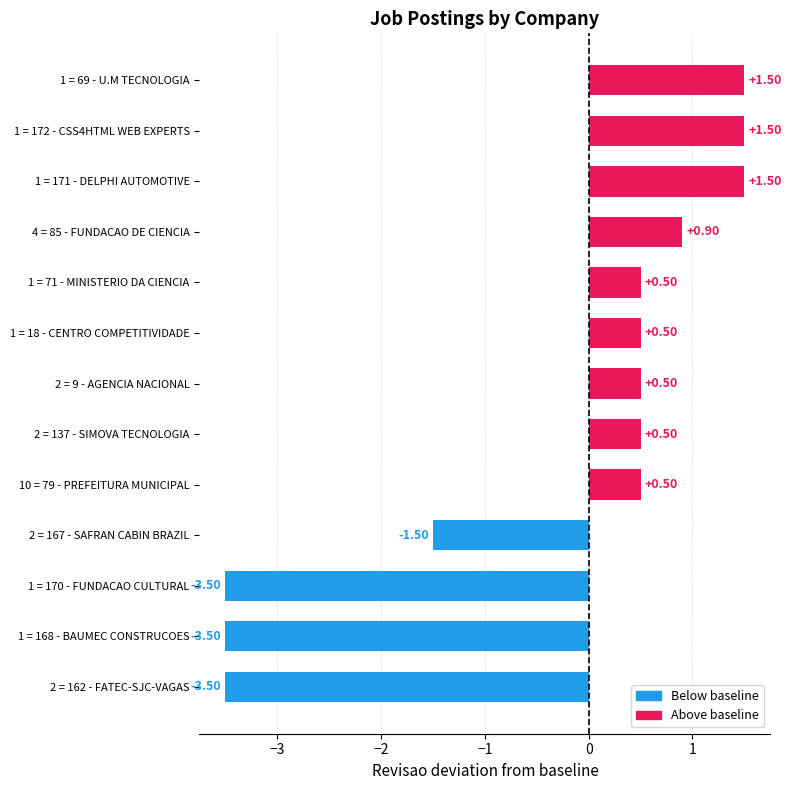

Which has a higher value, 4 = 85 - FUNDACAO DE CIENCIA or 1 = 170 - FUNDACAO CULTURAL?

4 = 85 - FUNDACAO DE CIENCIA